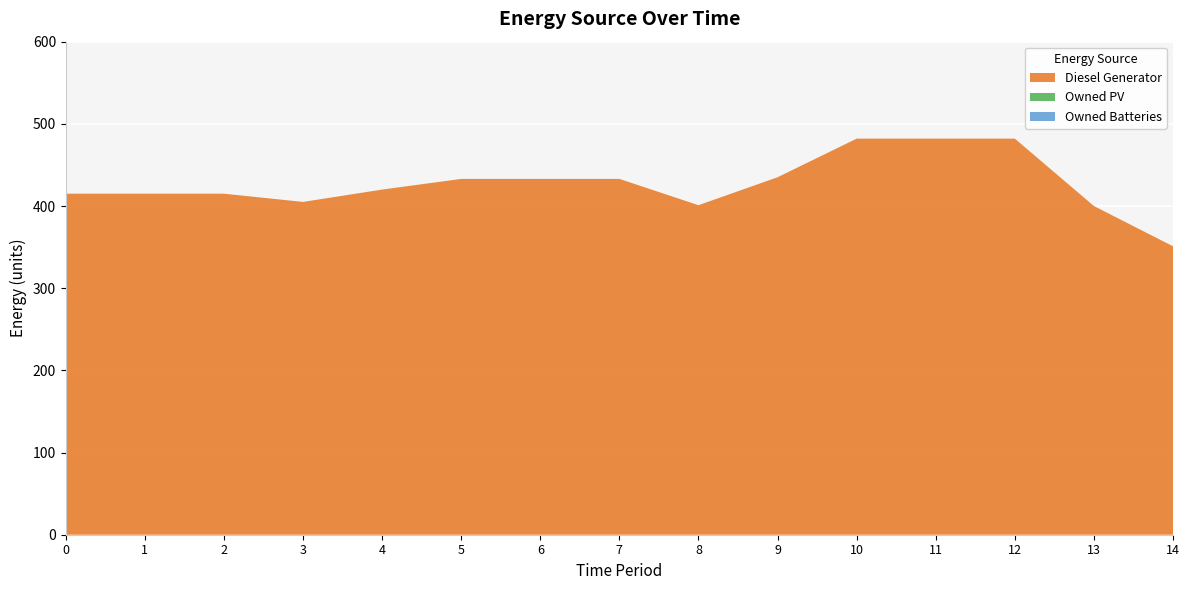

Reading left to right, transcribe all the data shown in this chart.

Diesel Generator: 0=415	1=415	2=415	3=405	4=420	5=433	6=433	7=433	8=401	9=435	10=482	11=482	12=482	13=400	14=351
Owned PV: 0=0	1=0	2=0	3=0	4=0	5=0	6=0	7=0	8=0	9=0	10=0	11=0	12=0	13=0	14=0
Owned Batteries: 0=0	1=0	2=0	3=0	4=0	5=0	6=0	7=0	8=0	9=0	10=0	11=0	12=0	13=0	14=0